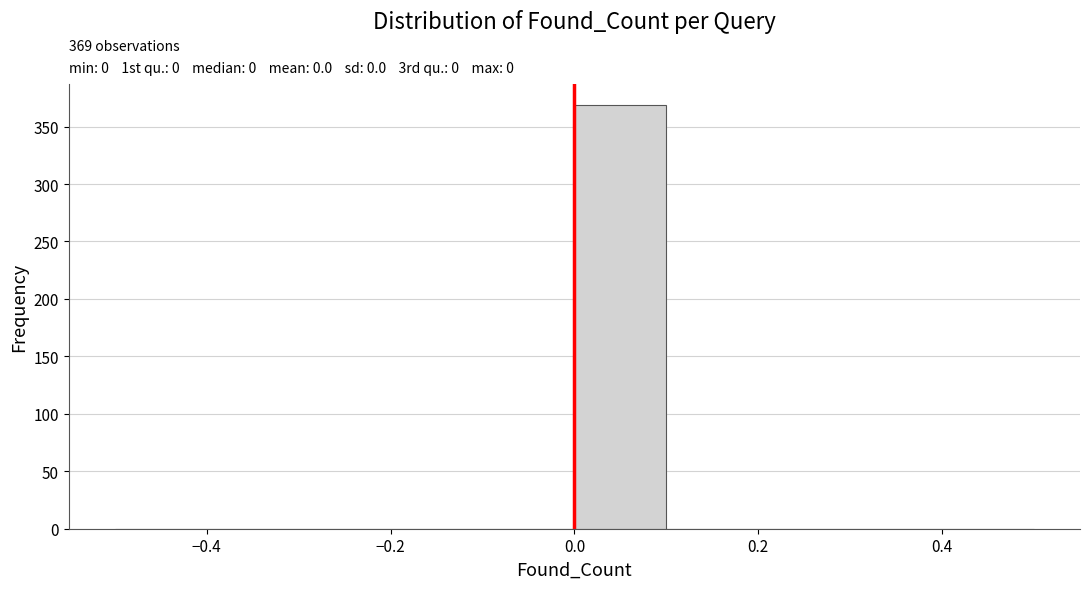

Which range on the x-axis has the tallest bar?

0.0 to 0.1